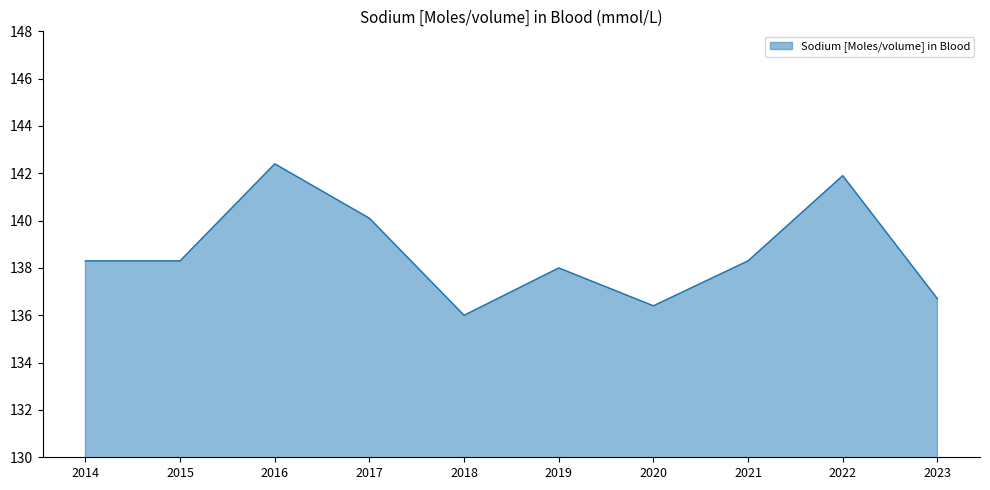

Is it true that the value at 2015 is 138.3?

True